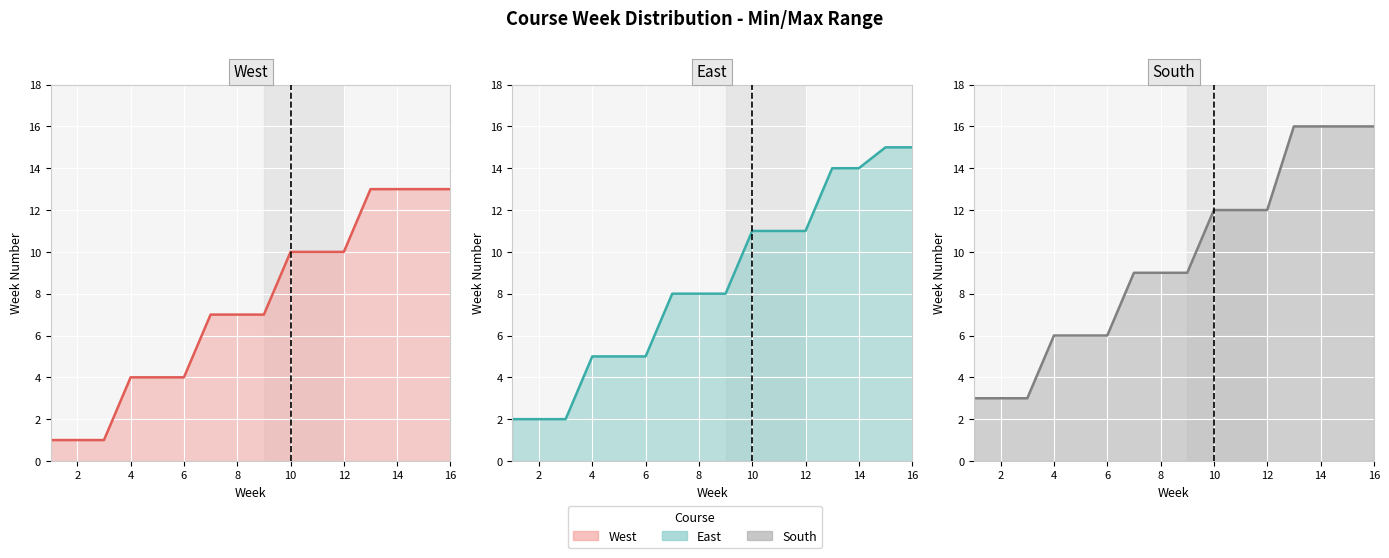

Where does the West (line) series first go above 7?

10